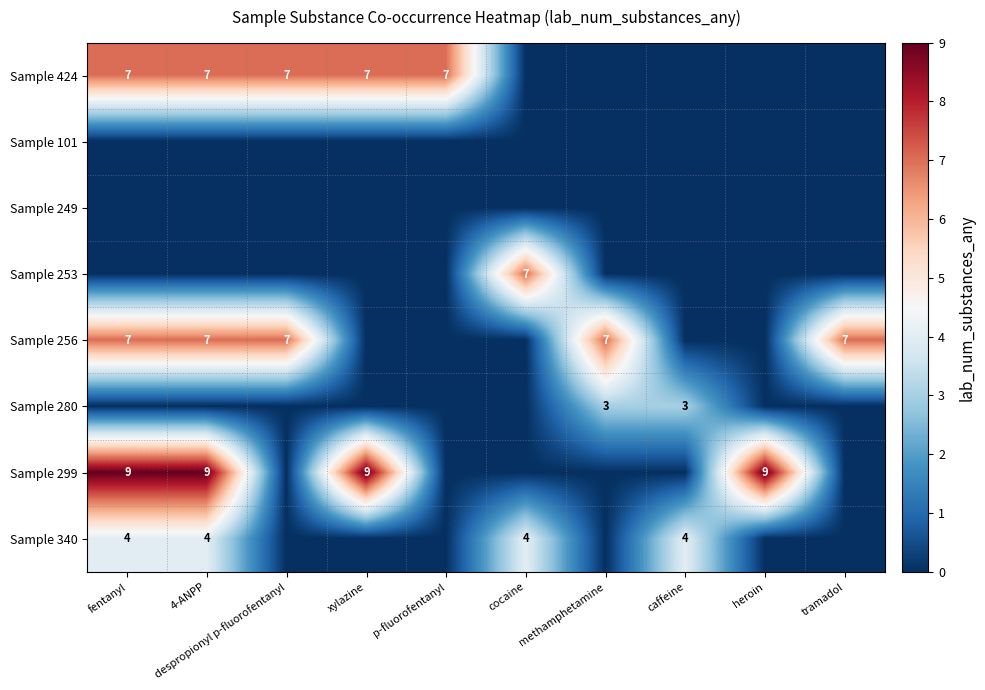

Is it true that Sample 340 equals 2 at 4-ANPP?

False